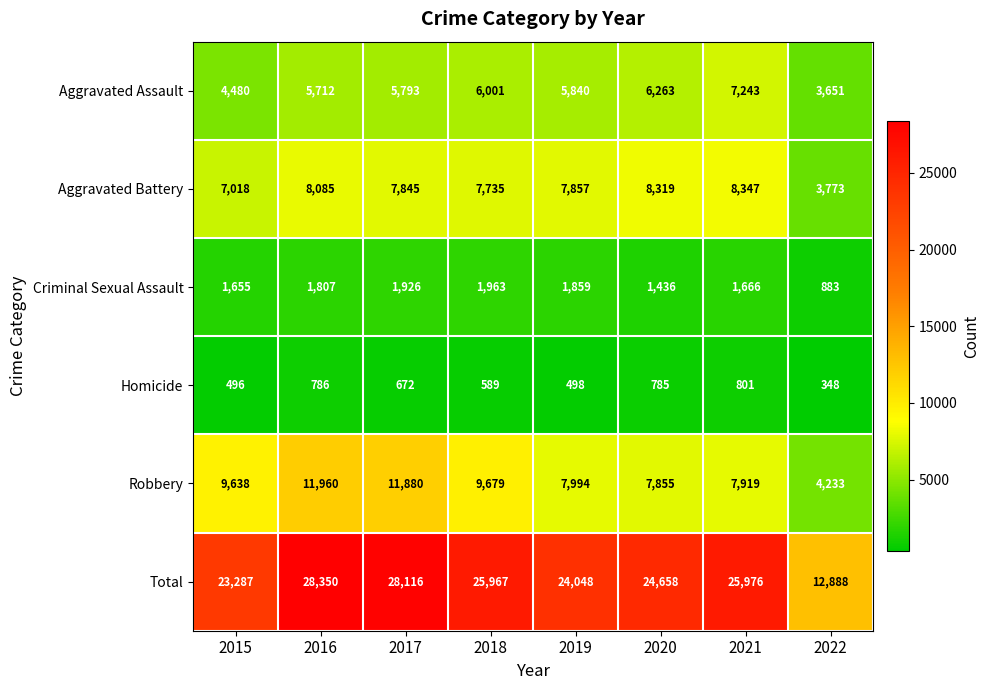

What is the difference between the second highest and minimum values in the Robbery series?

7647